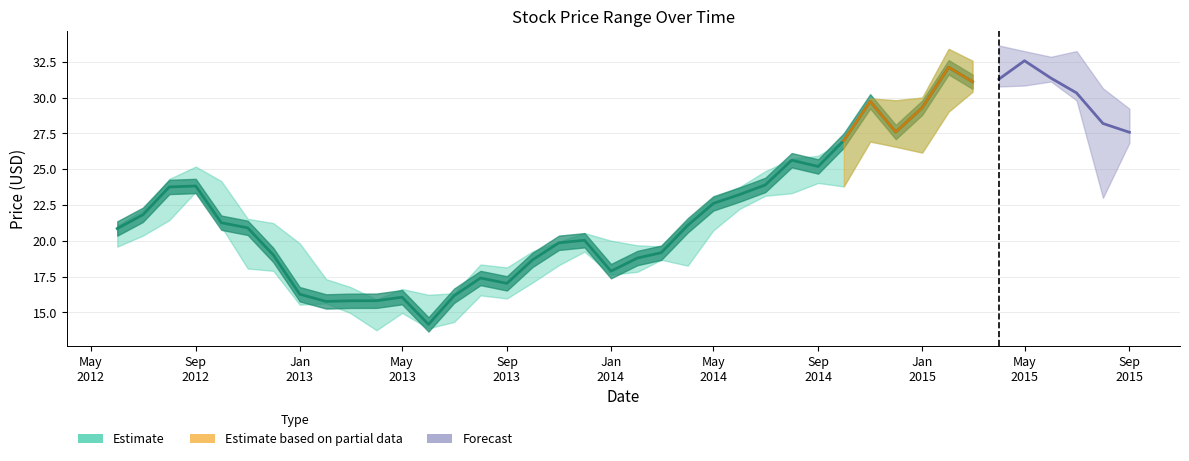

True or false: Close and High intersect in this chart.

False